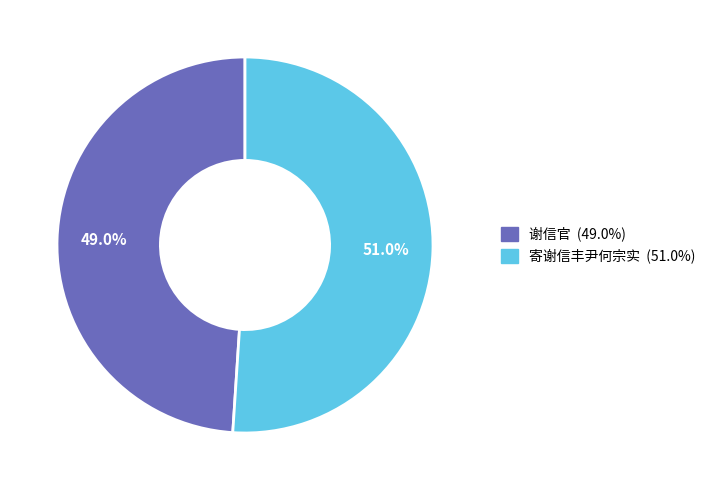

Which category has the smallest portion of the pie?

谢信官